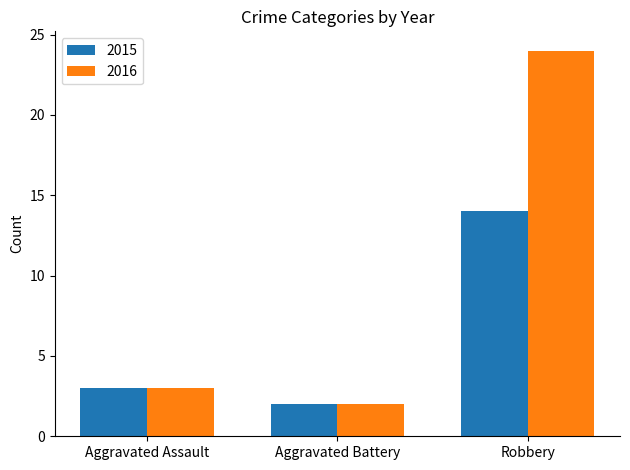

Reading left to right, extract all data points from this chart.

2015: Aggravated Assault=3	Aggravated Battery=2	Robbery=14
2016: Aggravated Assault=3	Aggravated Battery=2	Robbery=24